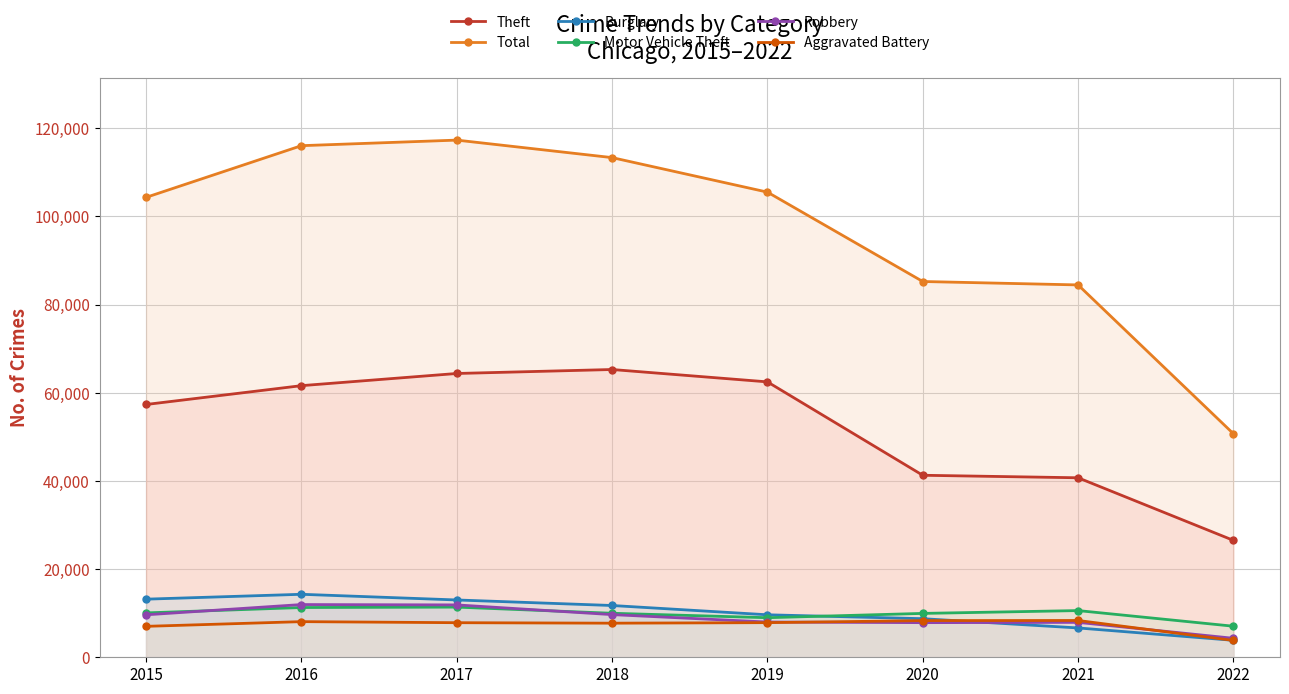

What is the value of the Motor Vehicle Theft point at the 5th from the left?

8978